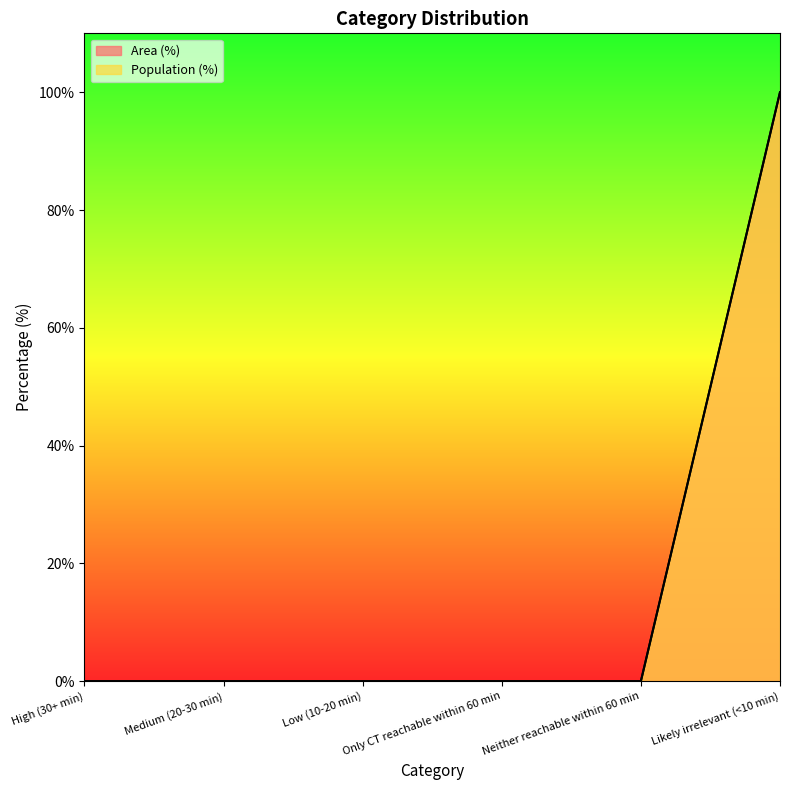

What is the difference between the Area (%) values at Likely irrelevant (<10 min) and Low (10-20 min)?

100